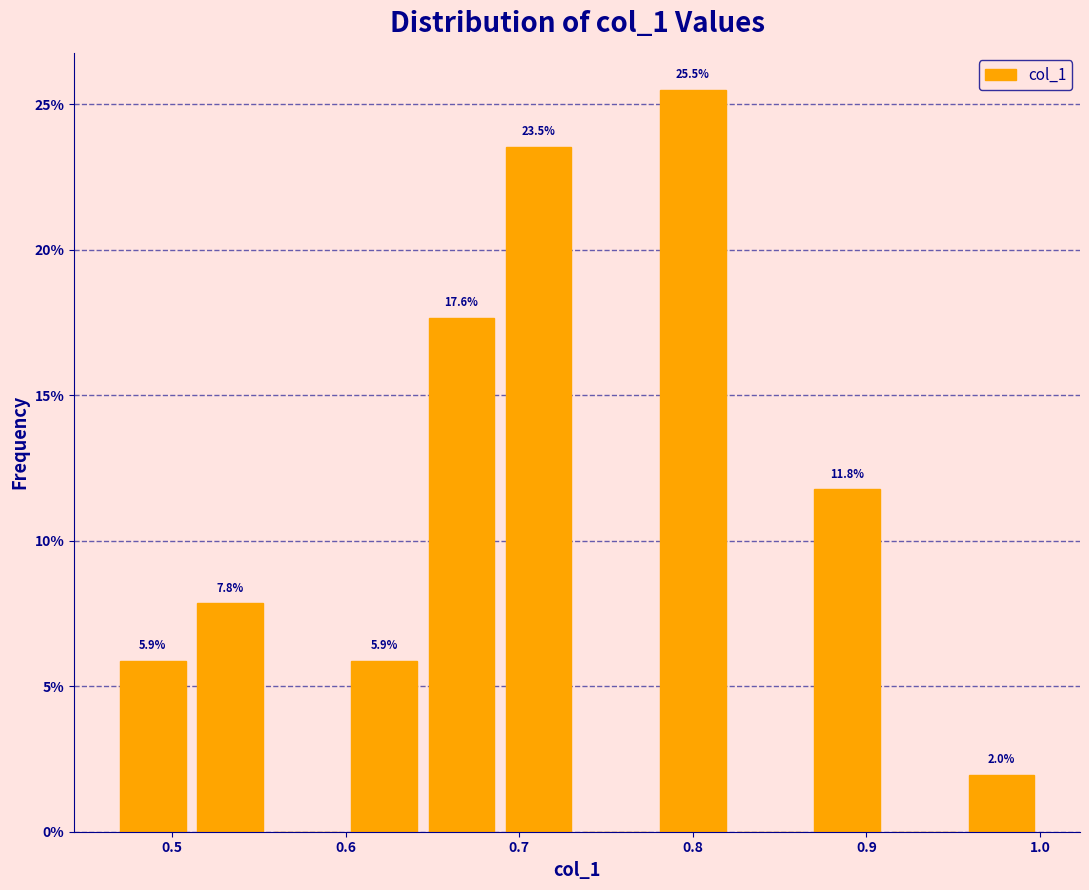

Over which range of the x-axis is the bar tallest?

0.78 to 0.82